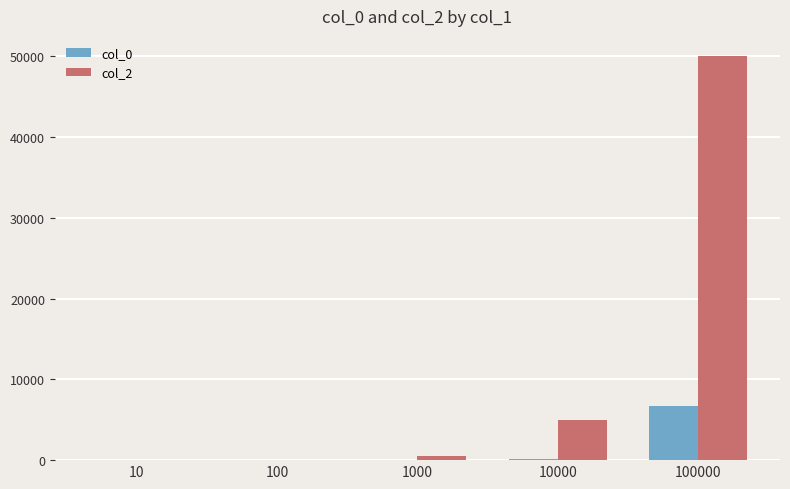

The col_2 series shows 20362.4 at 100000. True or false?

False